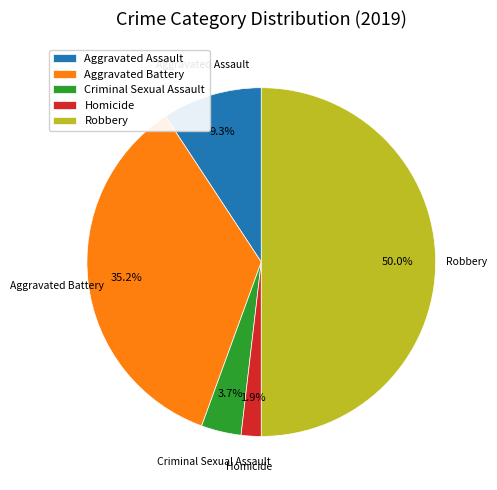

The Aggravated Assault slice represents 9% of the pie. True or false?

True